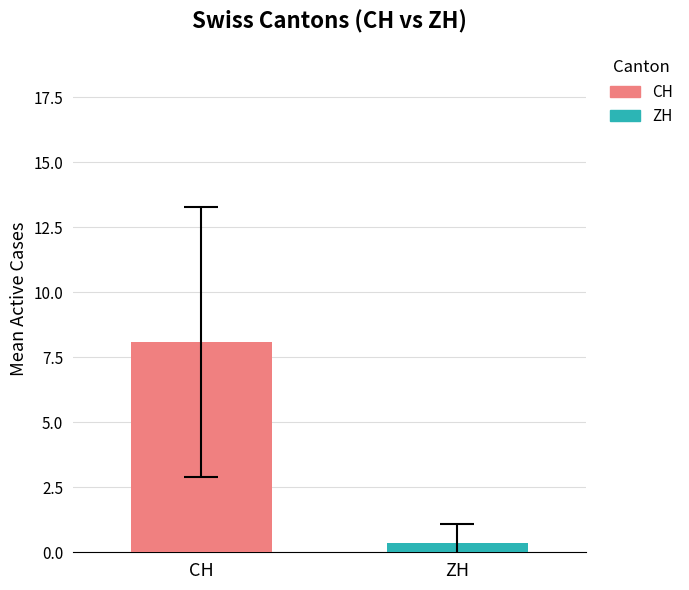

List the series in order of their overall mean, highest first.

CH, ZH